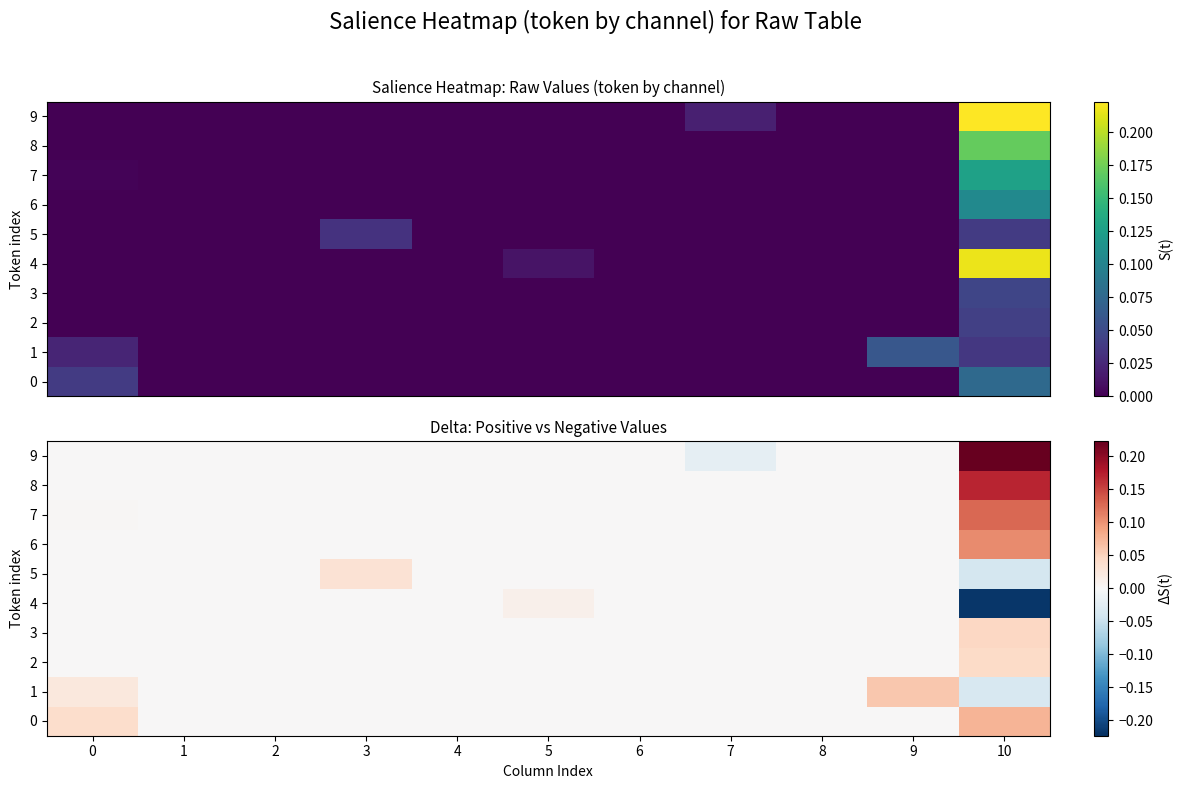

What is the greatest value displayed?

0.2